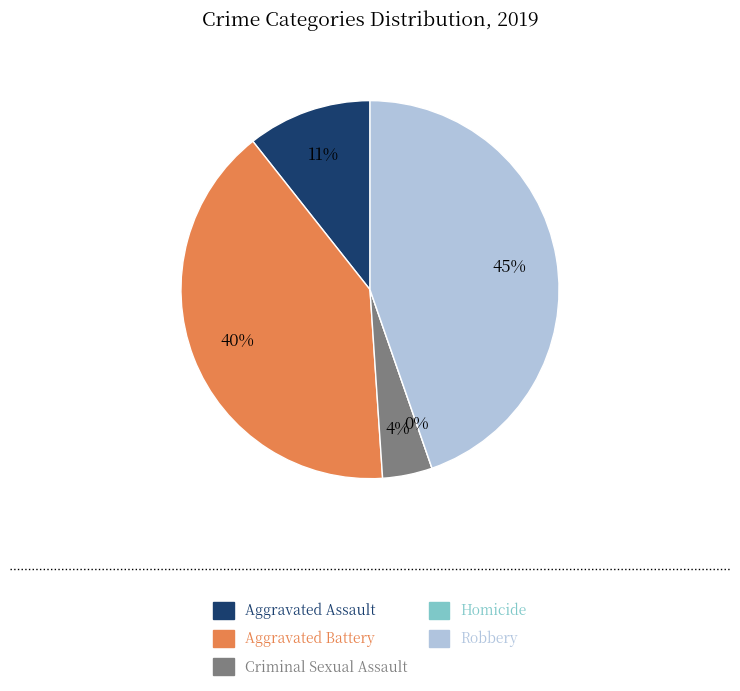

What is the ratio of the value at Aggravated Assault to the value at Criminal Sexual Assault?

2.5